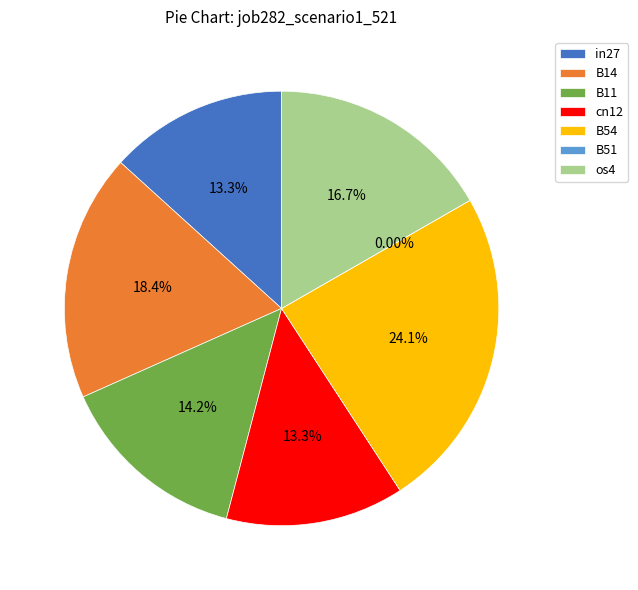

What percentage is NOT represented by in27?

86.7%